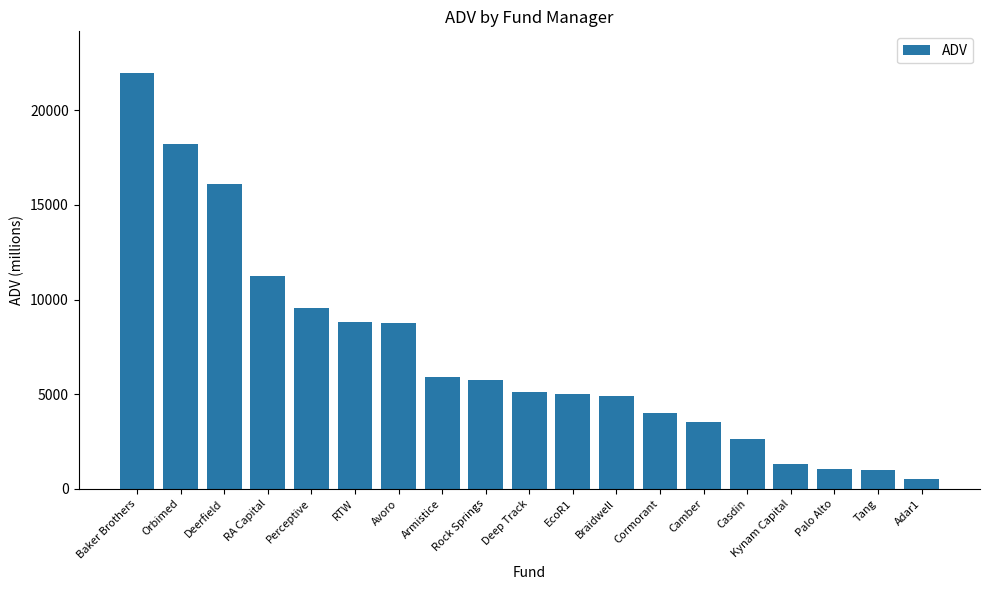

What is the label of the 6th bar from the right?

Camber